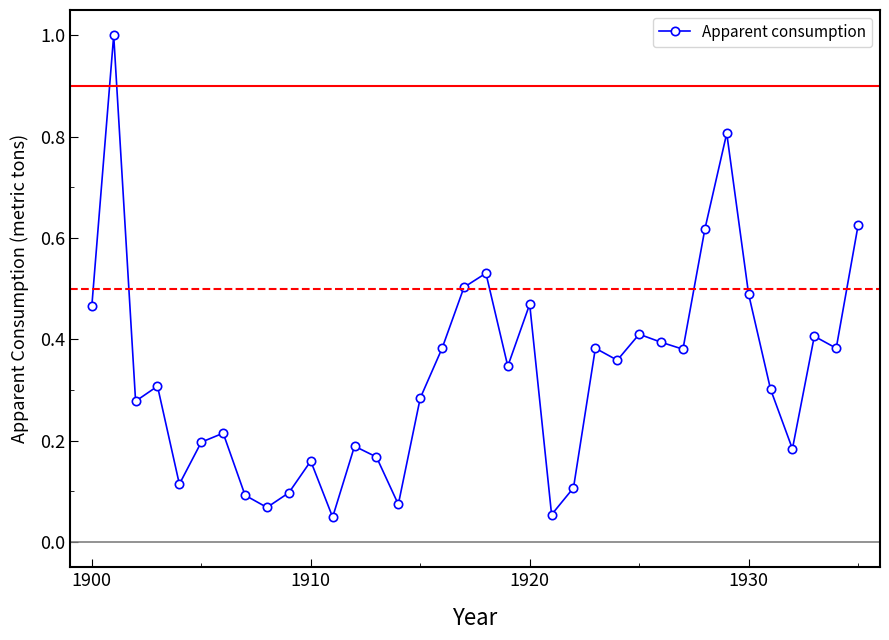

What is the sum of all values?

11.9